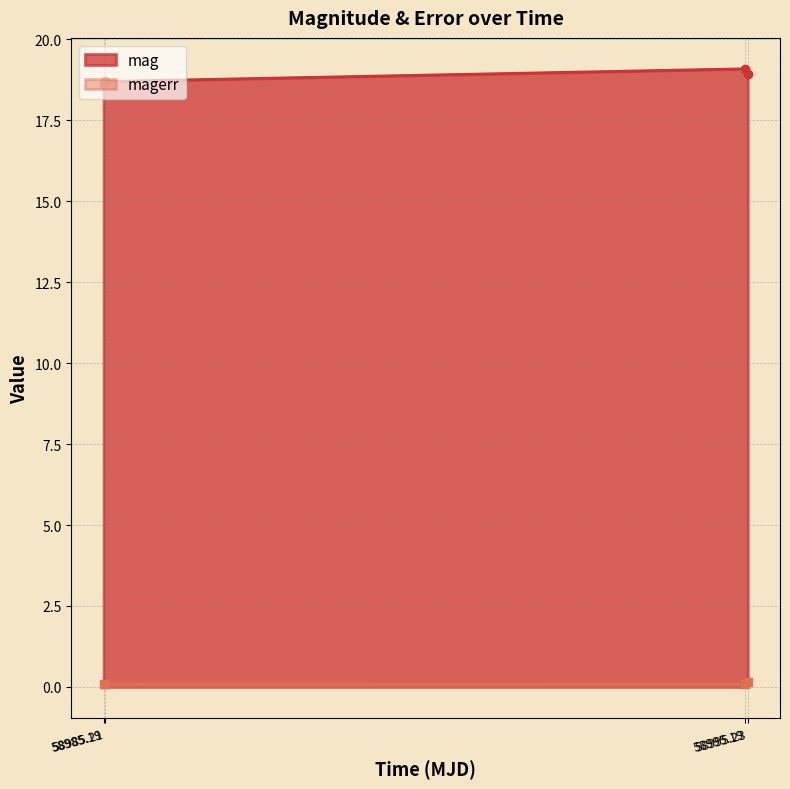

True or false: magerr and mag cross at least once.

False